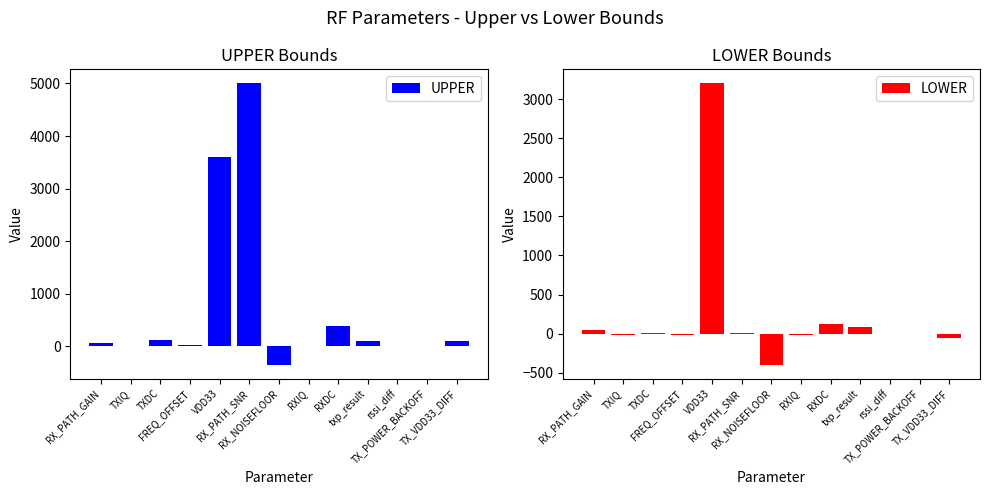

Which series has the largest range (max minus min)?

UPPER